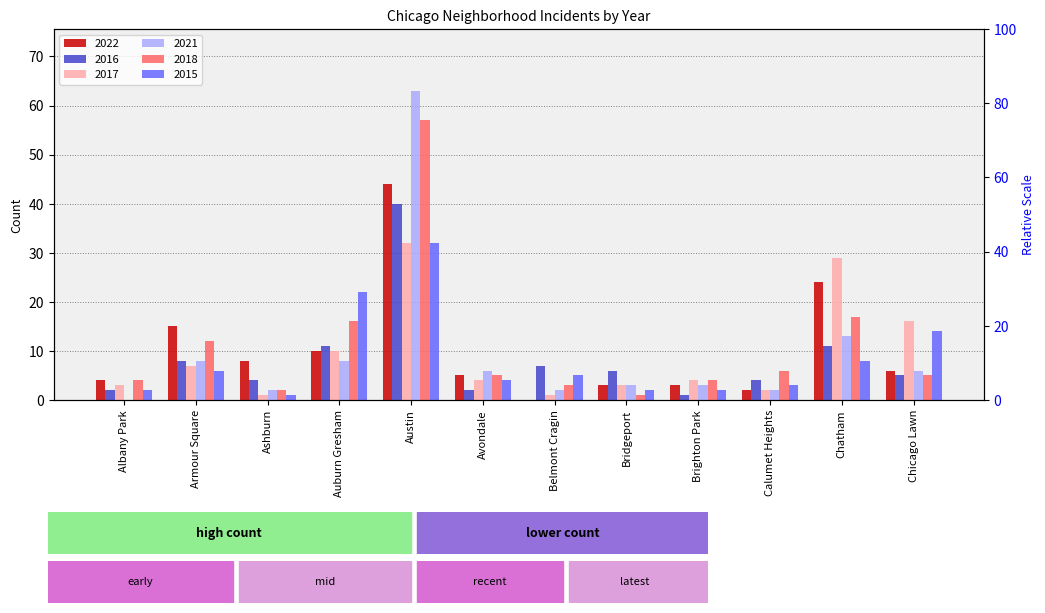

How many groups of bars are there?

12